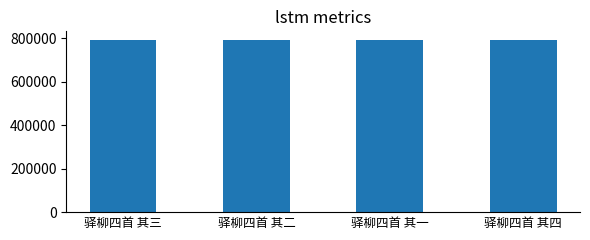

What is the minimum value shown in the chart?

793035